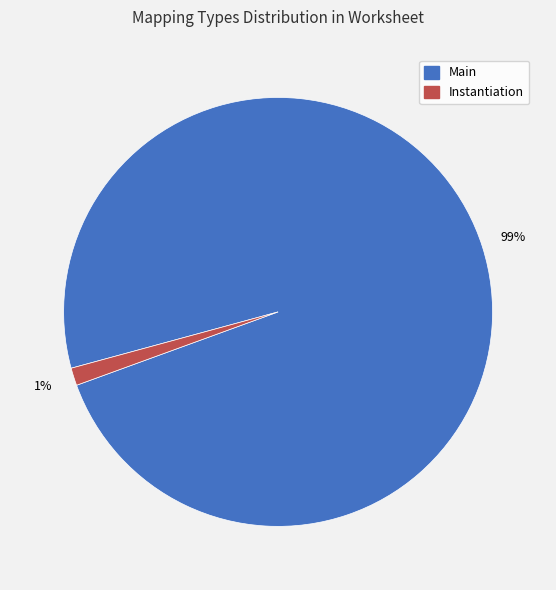

To the nearest percent, what is the average slice percentage?

50%